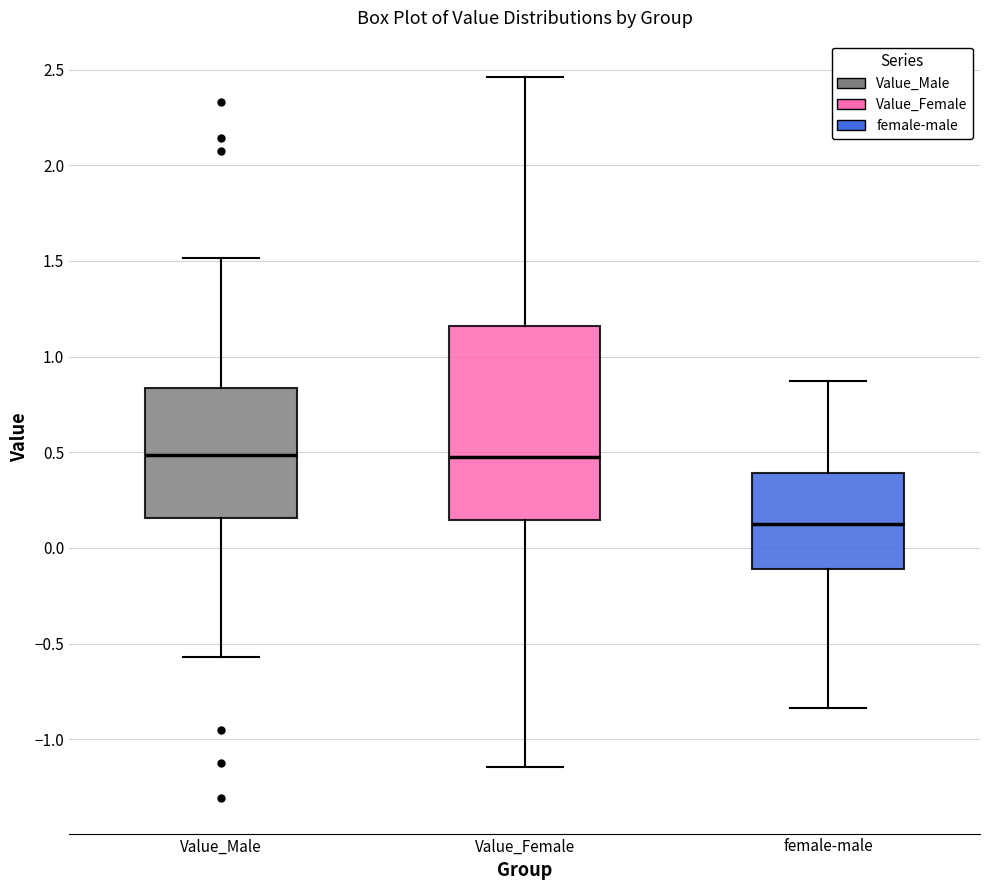

Where does the upper whisker of the box for female-male end on the y-axis? The values are not printed on the chart, so give them approximately, as read against the axis.

0.85